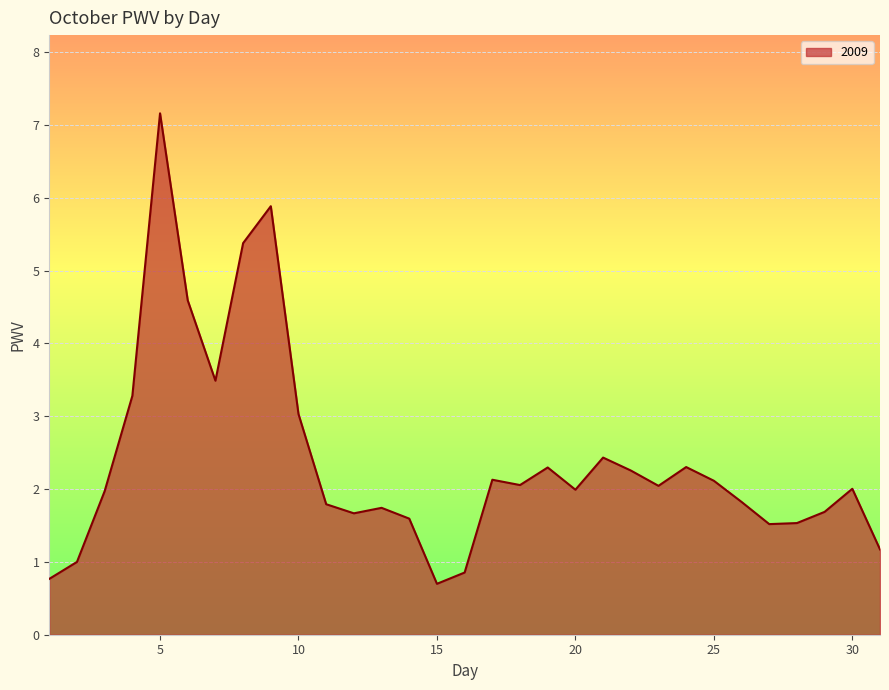

What is the maximum value shown in the chart?

7.2